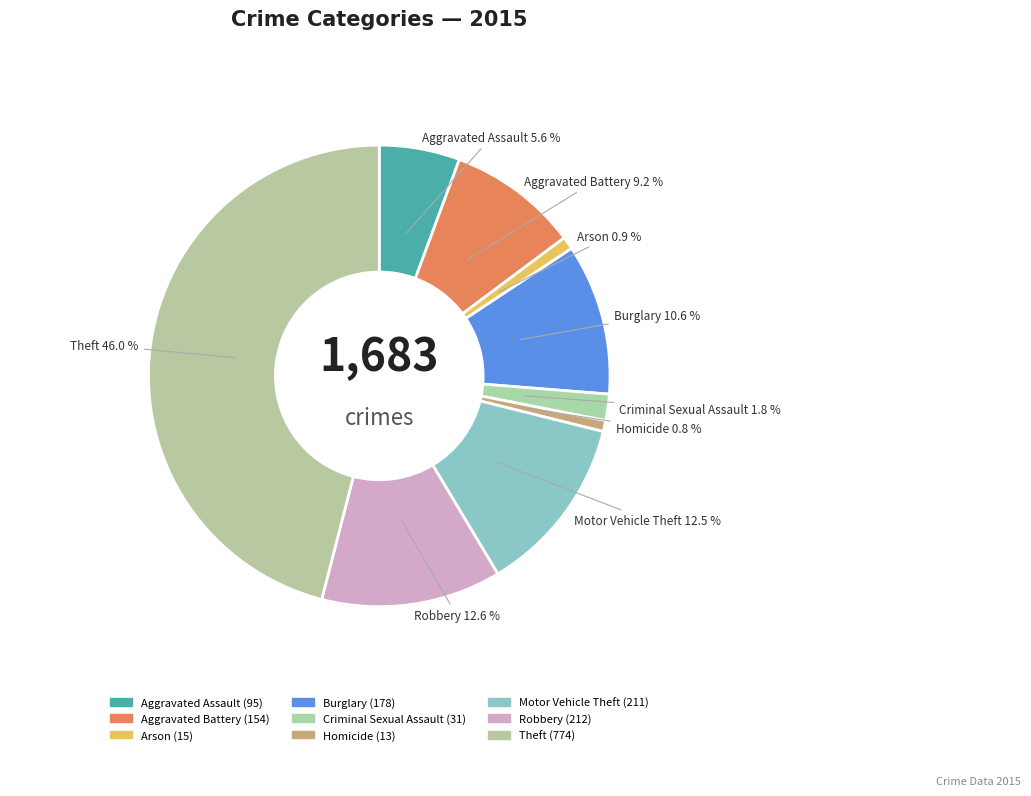

How many slices are in this pie chart?

9